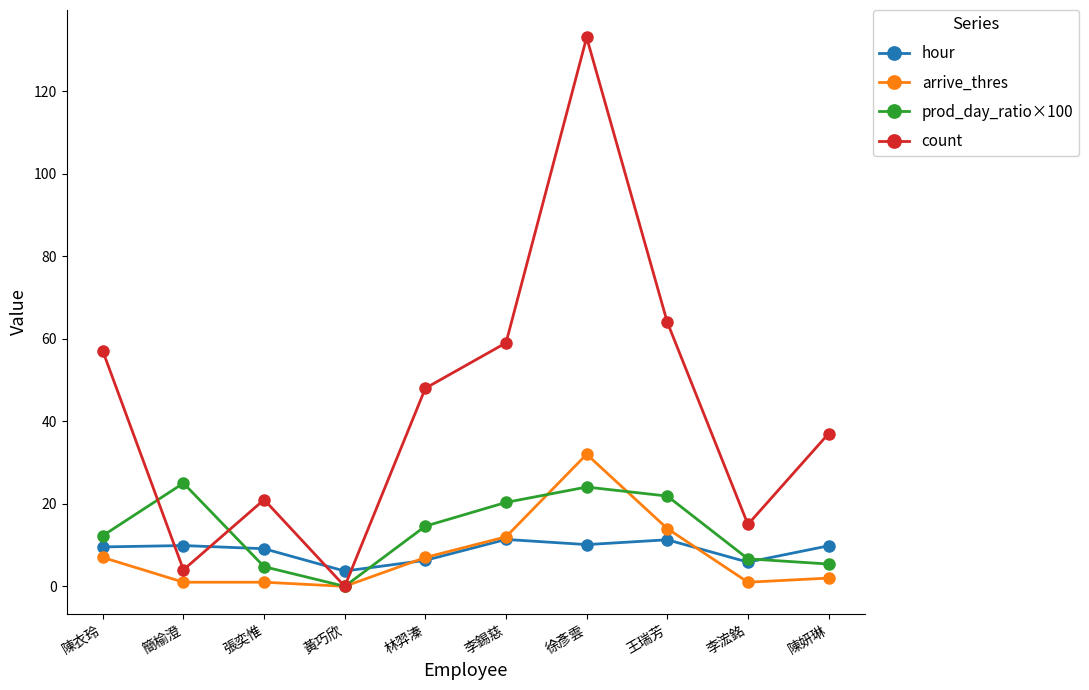

At how many categories does at least one series exceed 63?

2